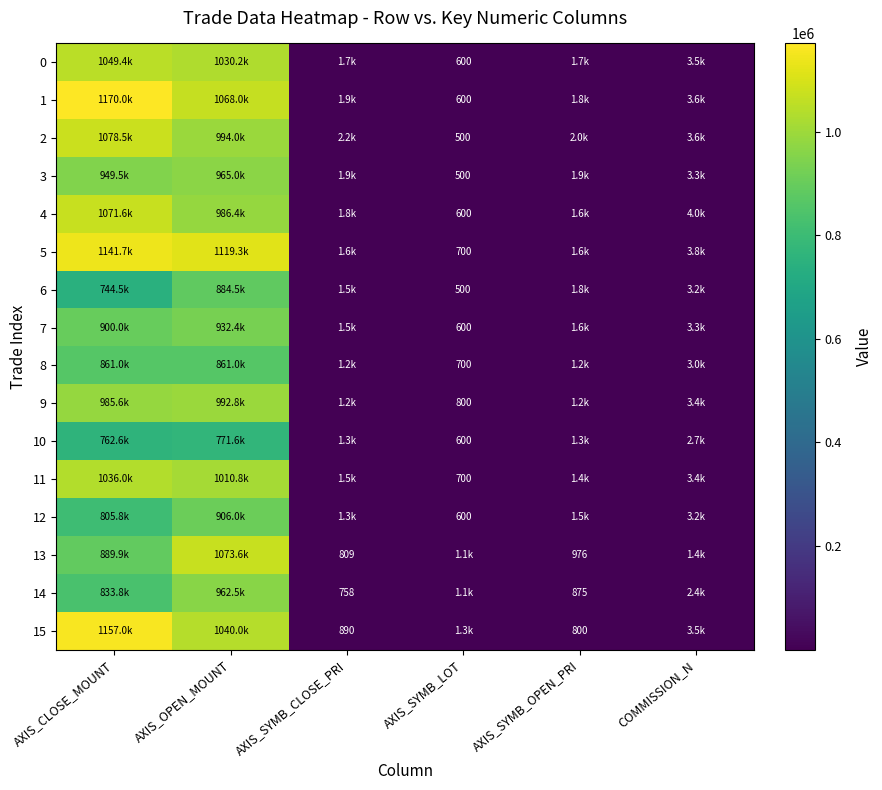

At which label does 4 reach its peak?

AXIS_CLOSE_MOUNT